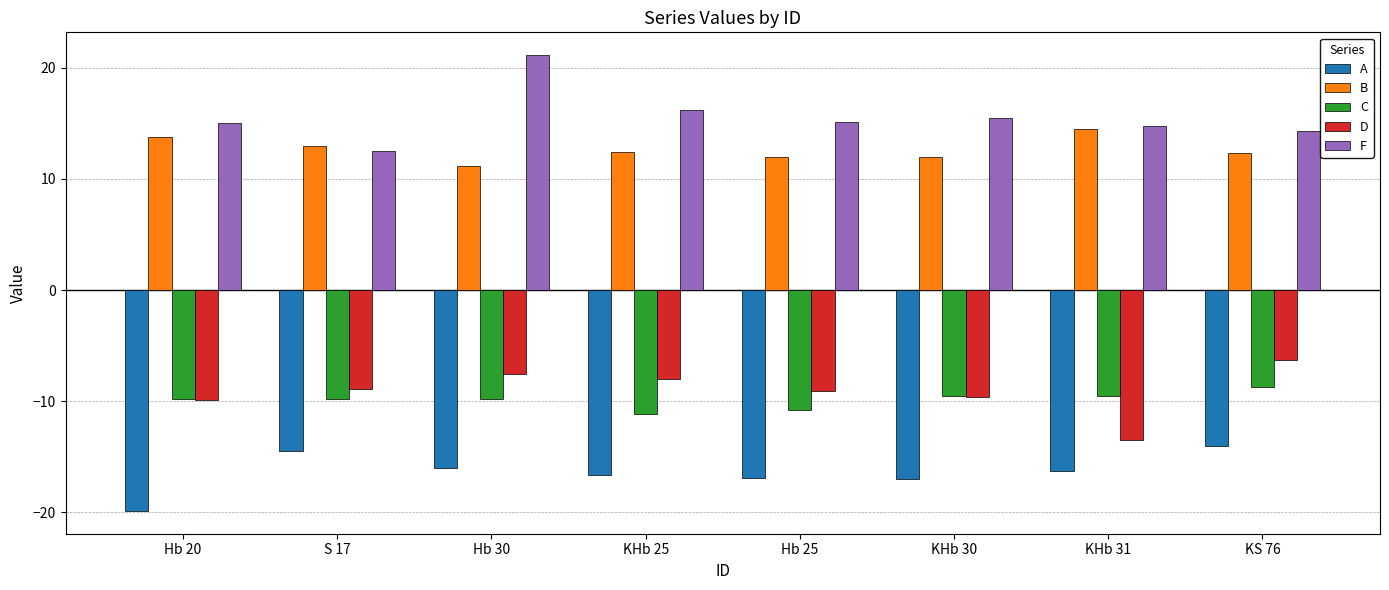

What is the difference between the maximum and minimum values in the D series?

7.2